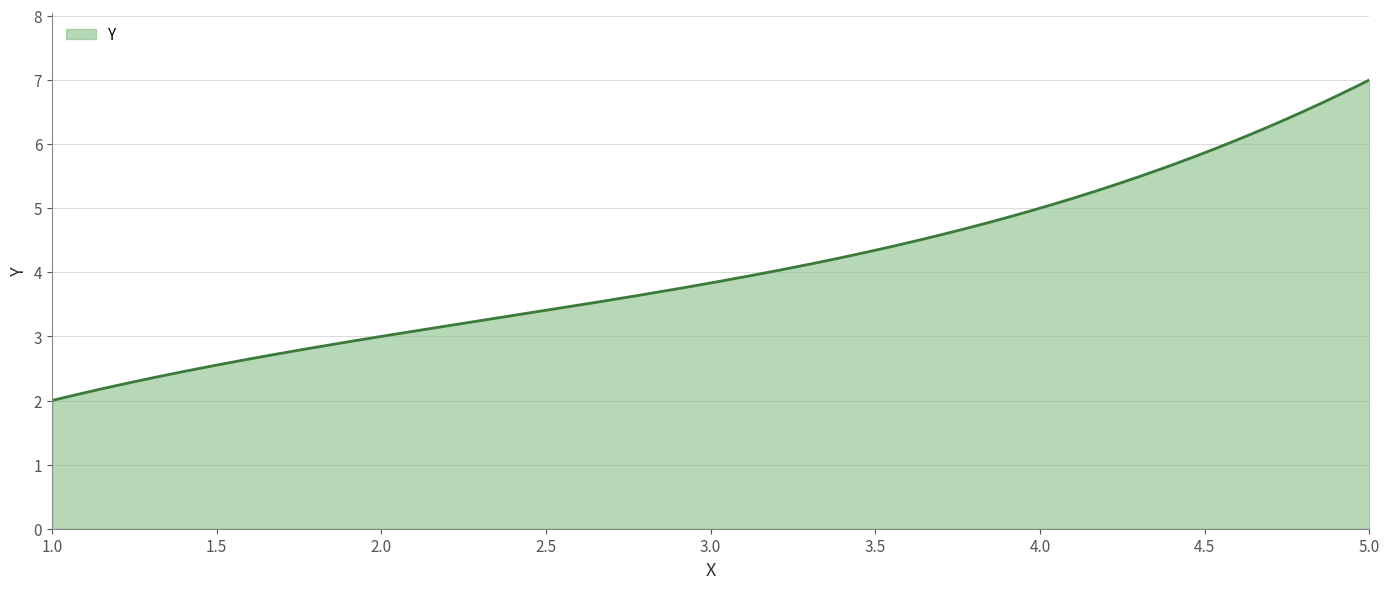

What is the minimum value shown in the chart?

2.0